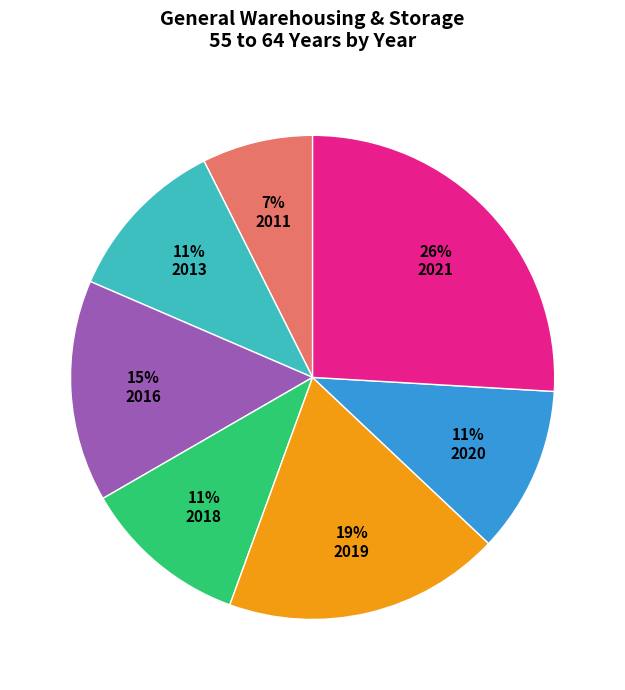

To the nearest percent, what percentage of the pie is 2016?

15%